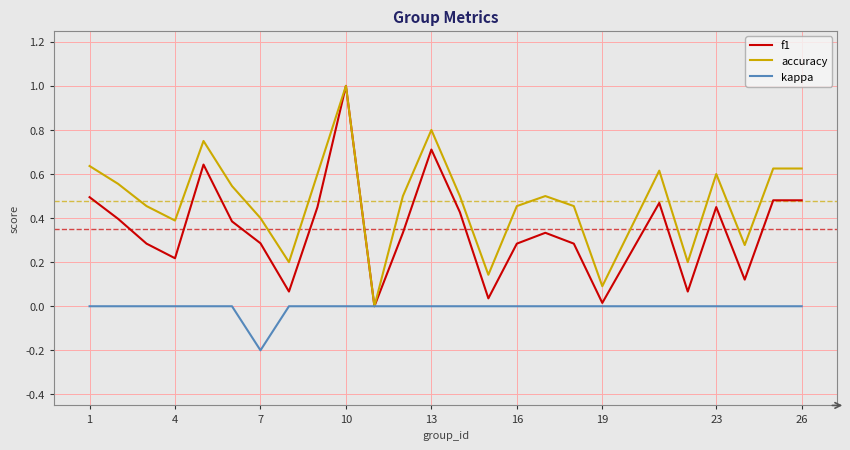

True or false: accuracy has more than 1 points higher than both neighbors.

True